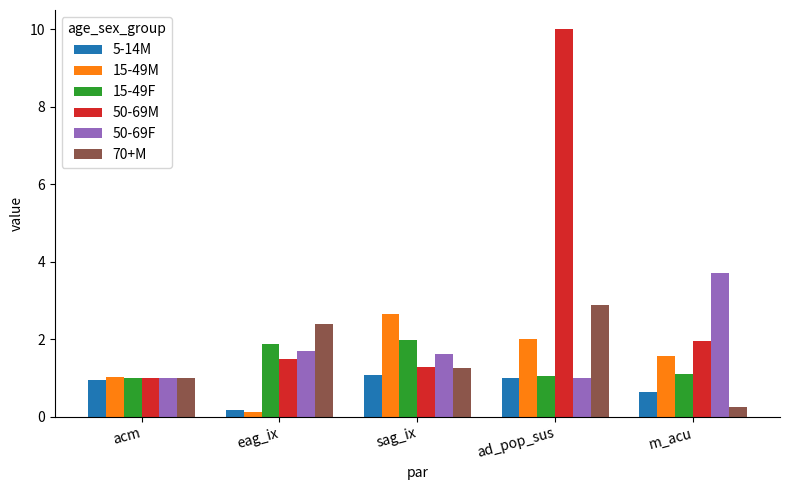

List the labels in order of 50-69M value, largest first.

ad_pop_sus, m_acu, eag_ix, sag_ix, acm